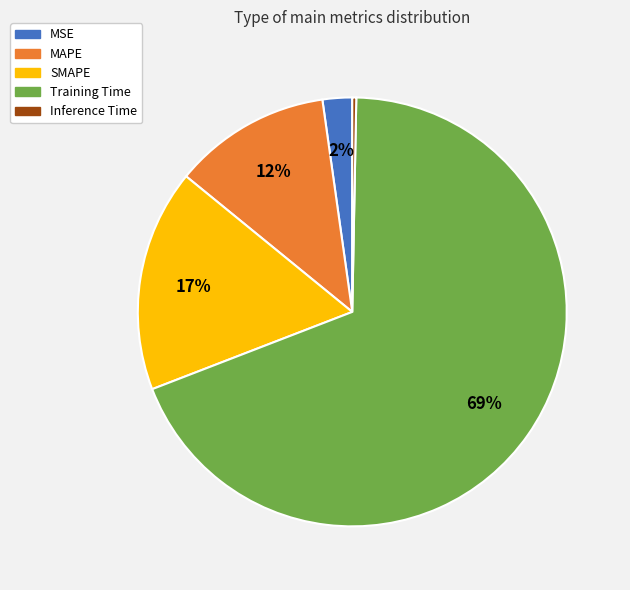

Rank the categories by value from lowest to highest.

Inference Time, MSE, MAPE, SMAPE, Training Time